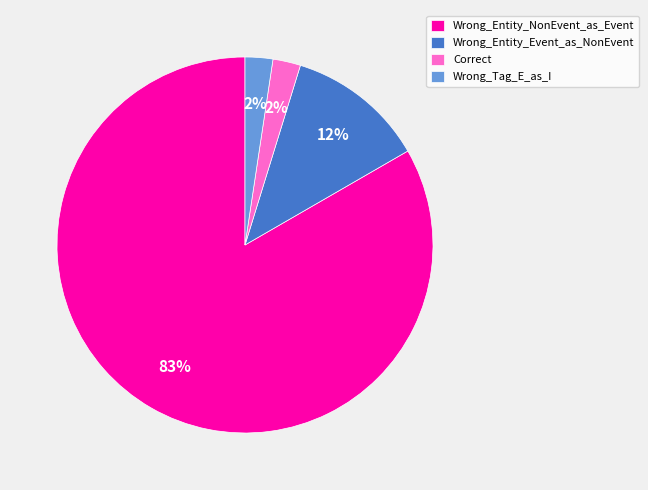

Which slice is the largest?

Wrong_Entity_NonEvent_as_Event